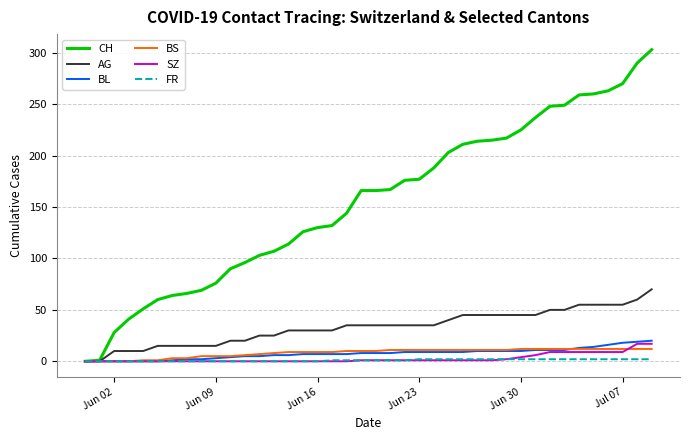

Which series has the largest total across all categories?

CH